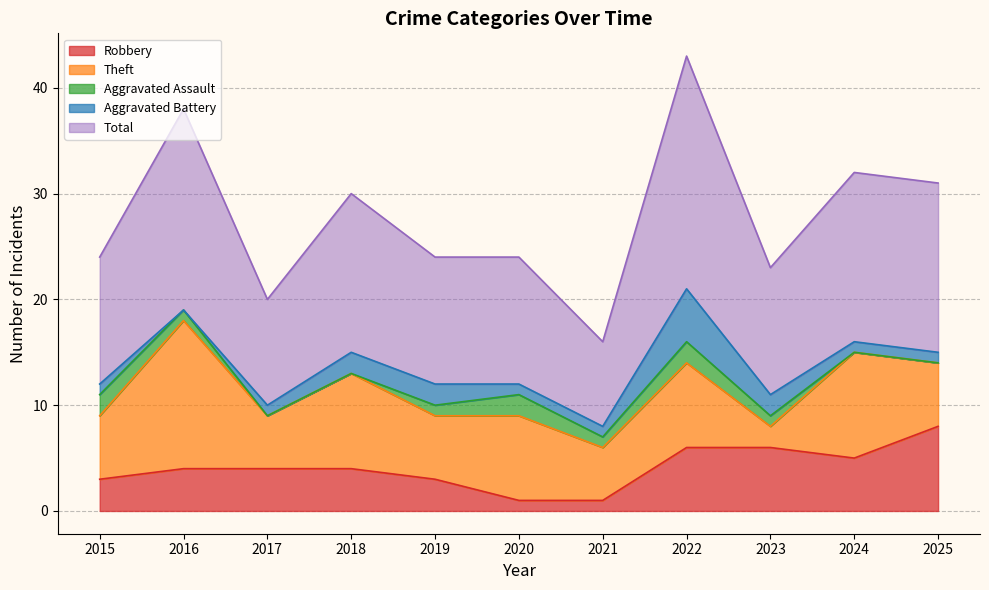

Count the number of categories in the chart.

11